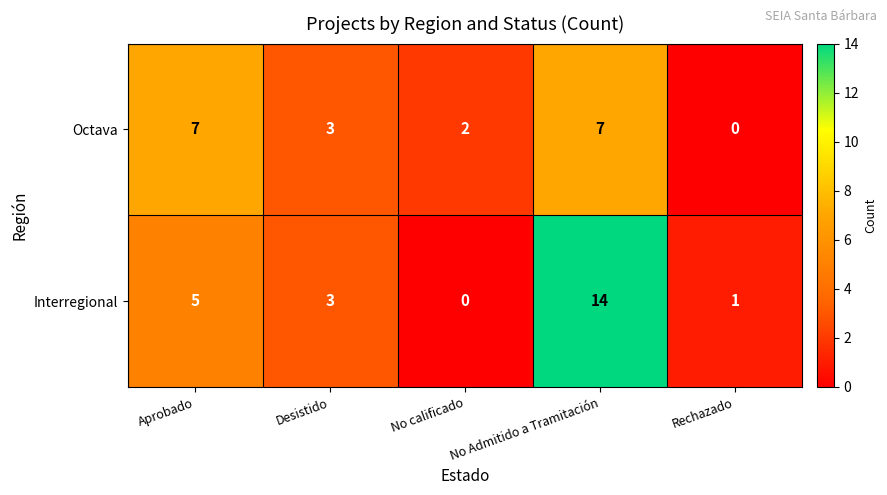

Which series has the largest total across all categories?

Interregional